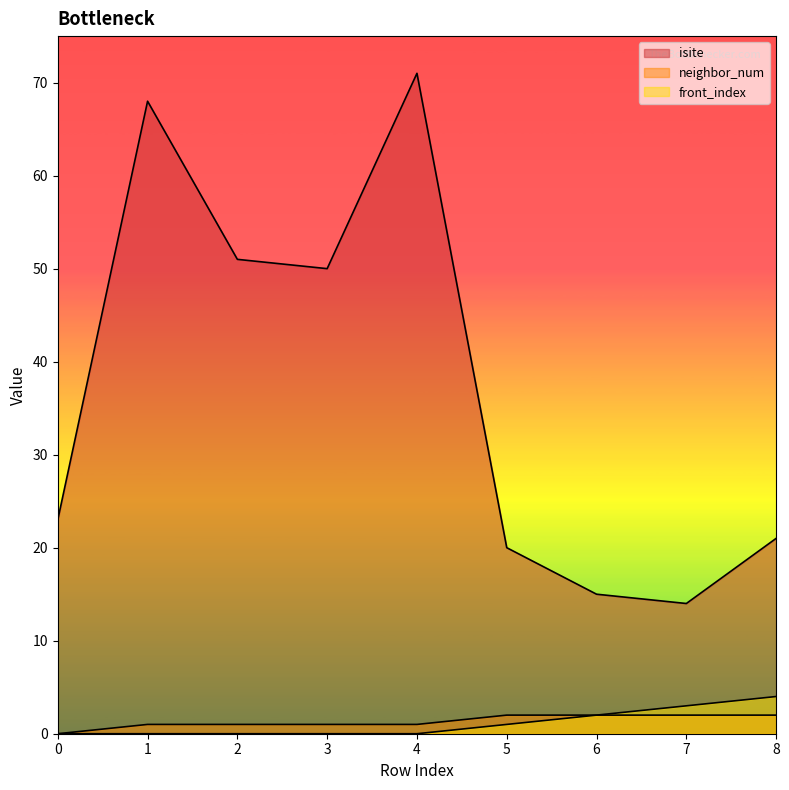

True or false: front_index and neighbor_num cross at least once.

False